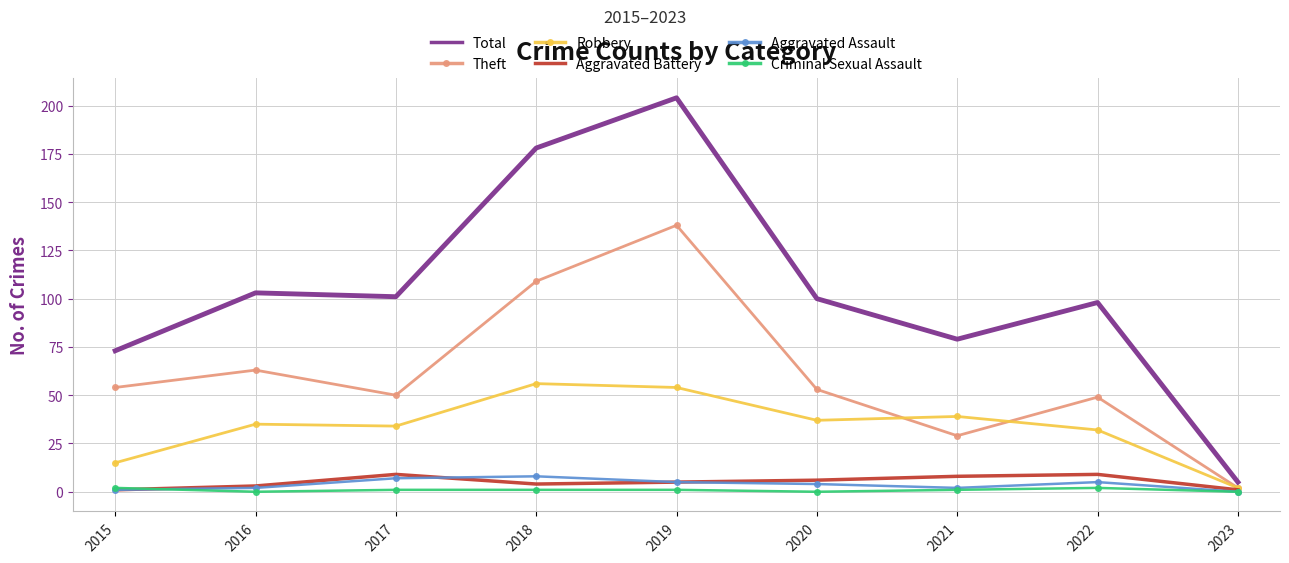

At which category does the chart reach its peak across all series?

2019